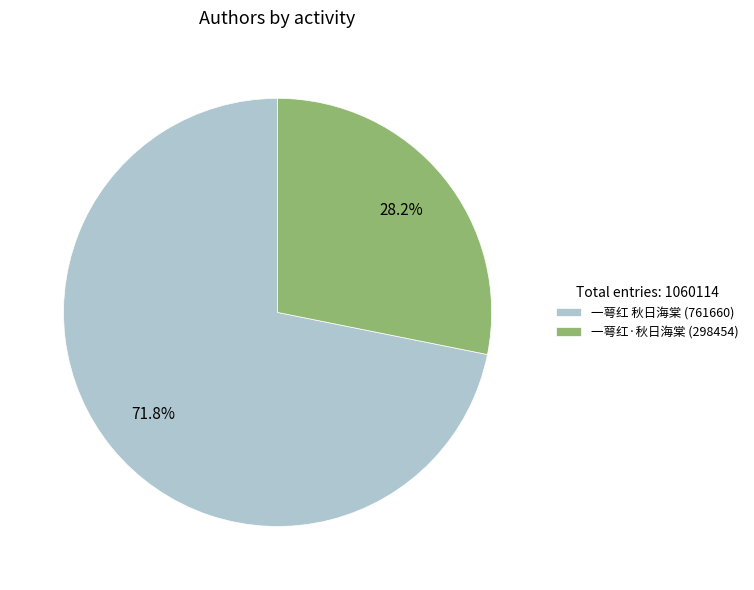

To the nearest percent, what is the difference between the 一萼红·秋日海棠 and 一萼红 秋日海棠 slice percentages?

44%